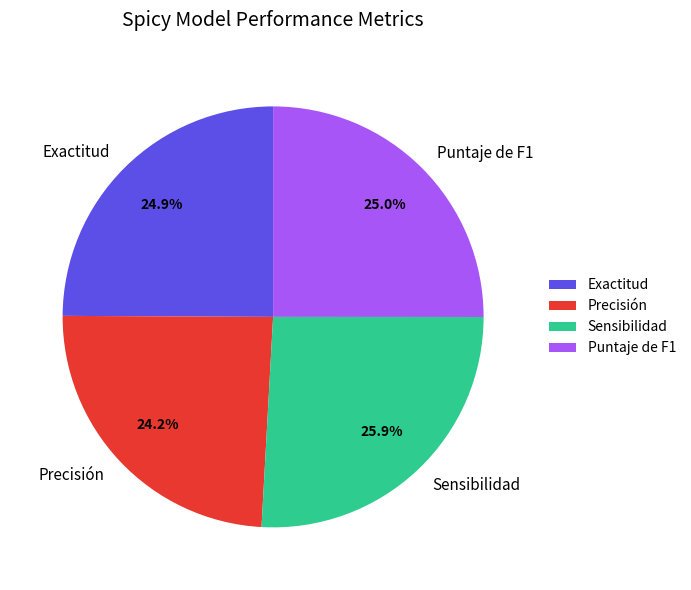

Which category has the smallest portion of the pie?

Precisión